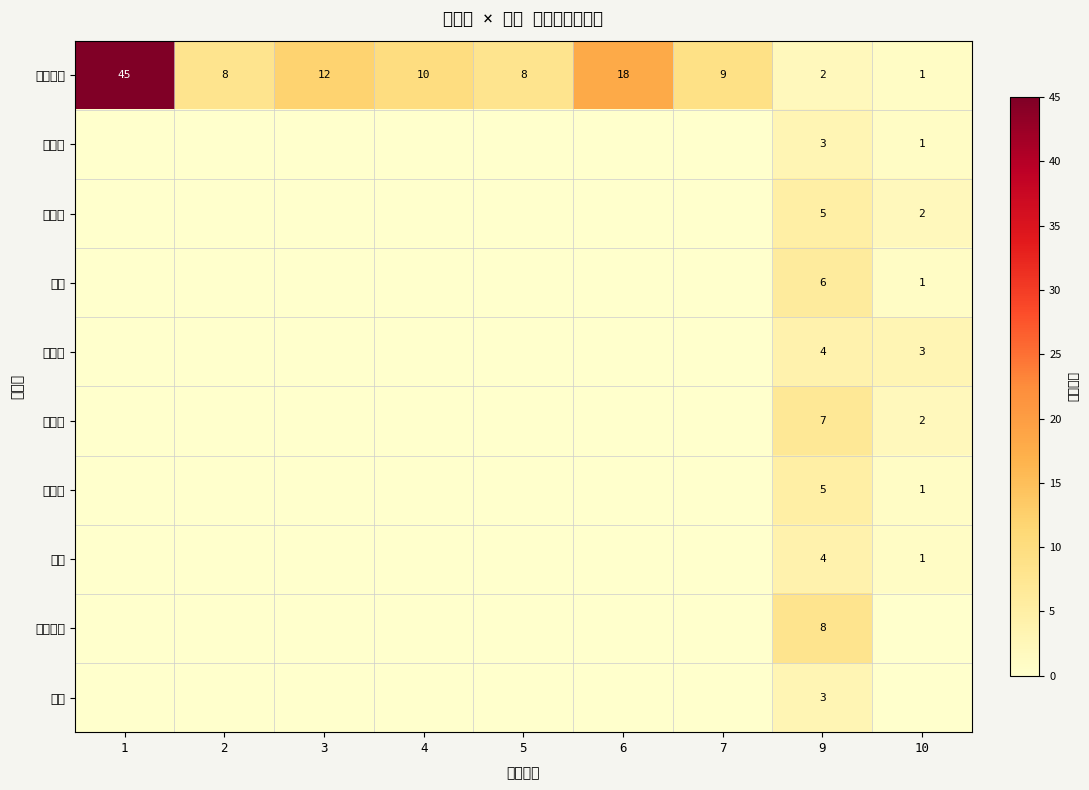

The 闻亭老师 series shows 8 at 5. True or false?

True